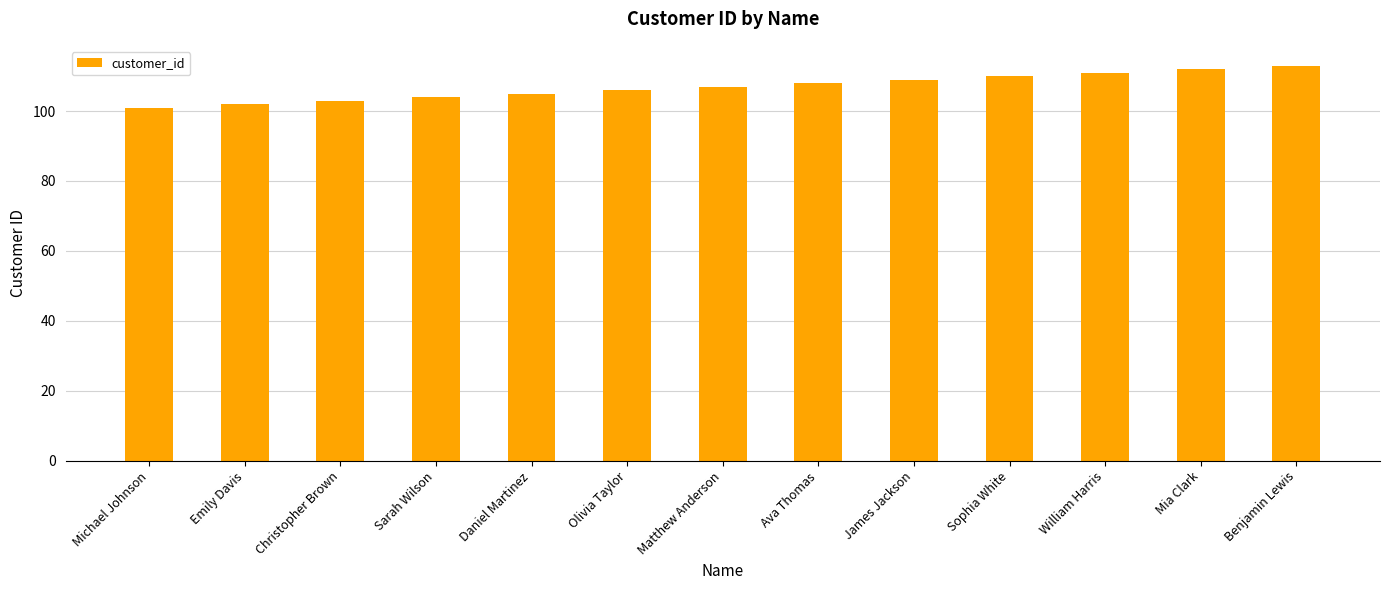

What is the value of the 10th bar from the left?

110